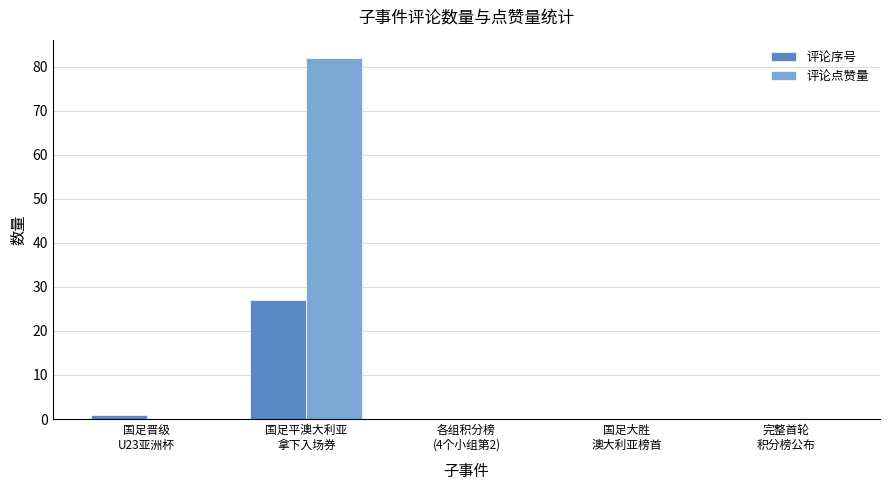

Which series has the largest total across all categories?

评论点赞量